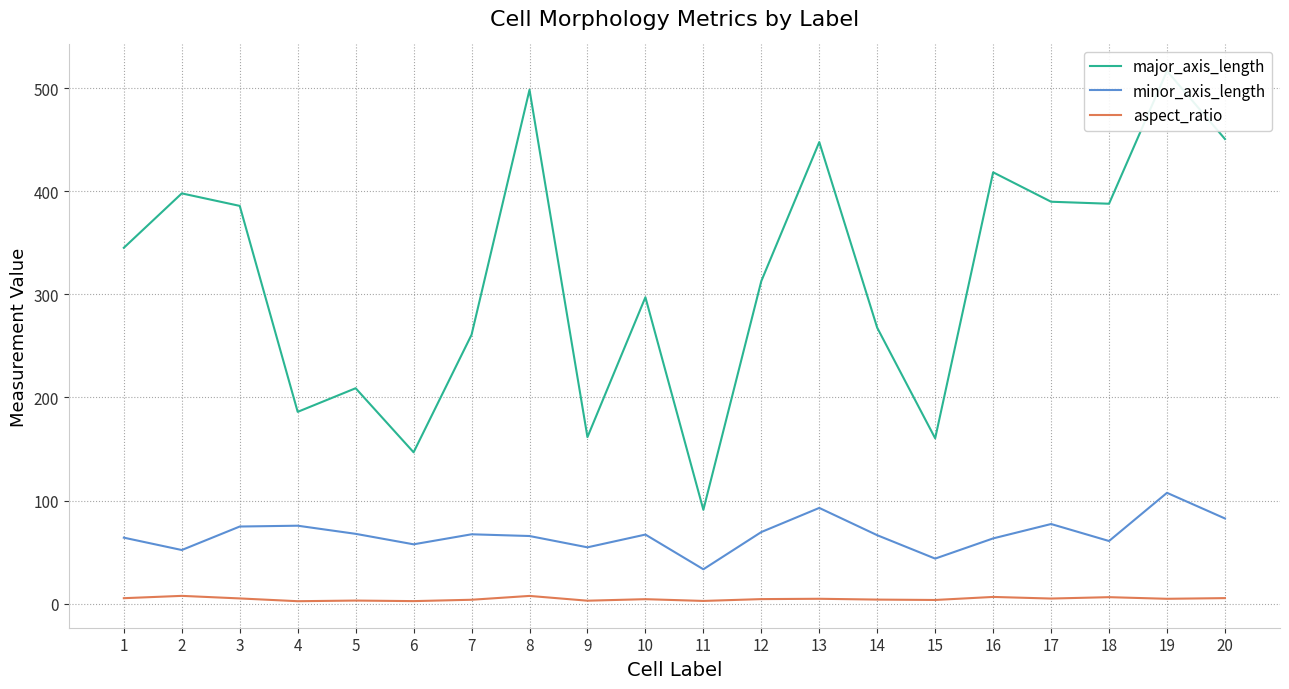

At which label is aspect_ratio closest to 5?

17